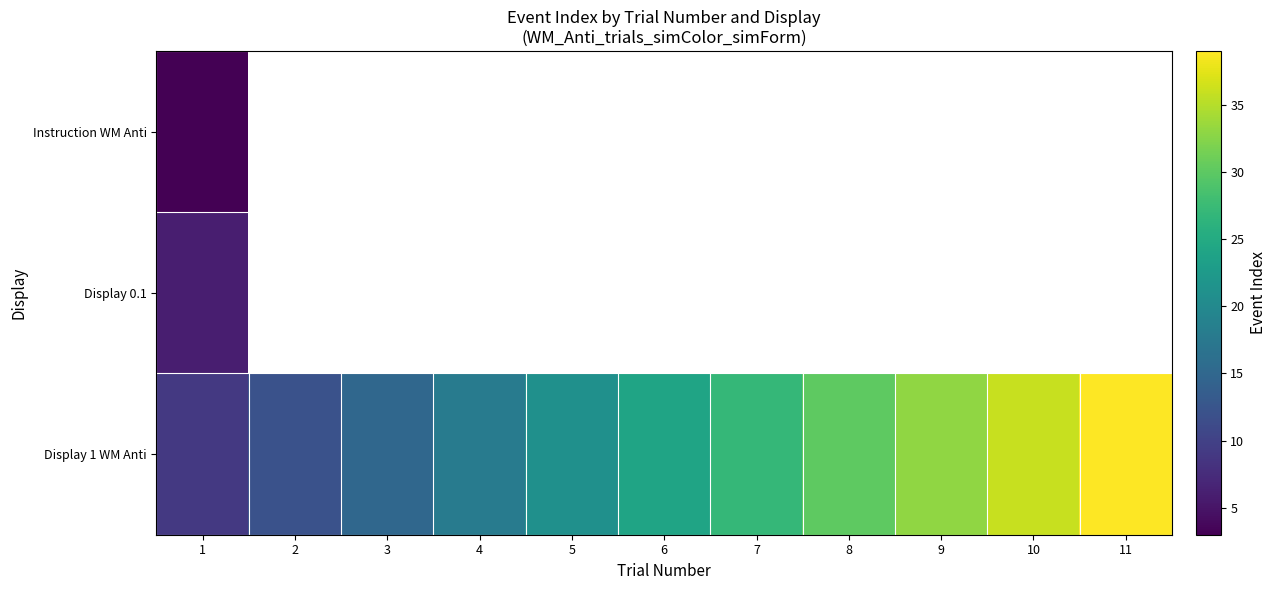

Which series has the largest total across all categories?

Display 1 WM Anti